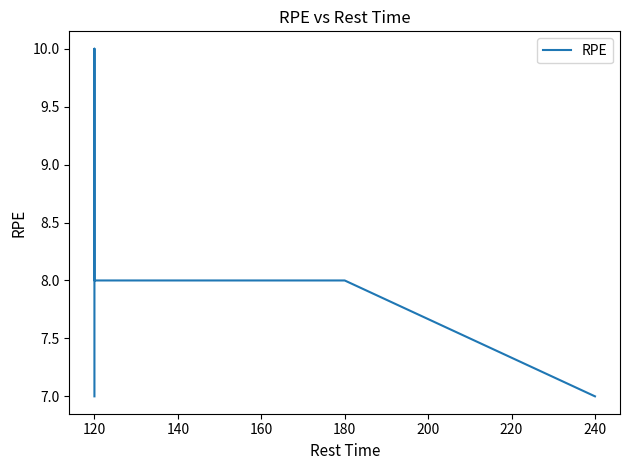

What is the difference between the maximum and minimum values?

3